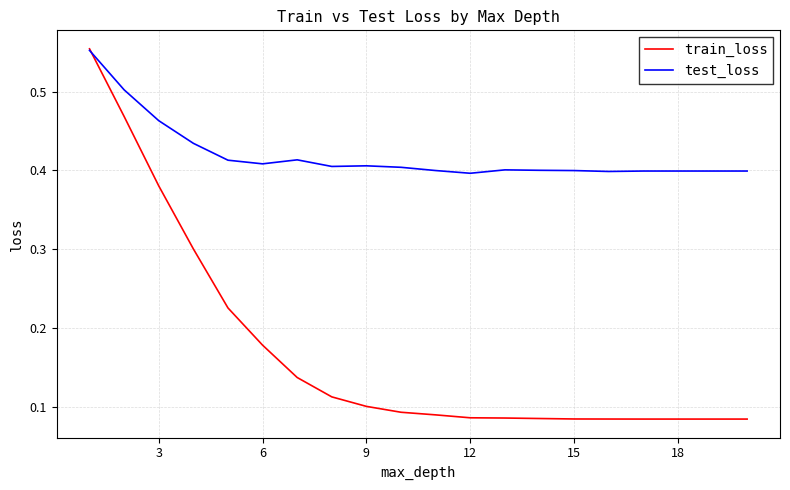

Which series has the largest range (max minus min)?

train_loss